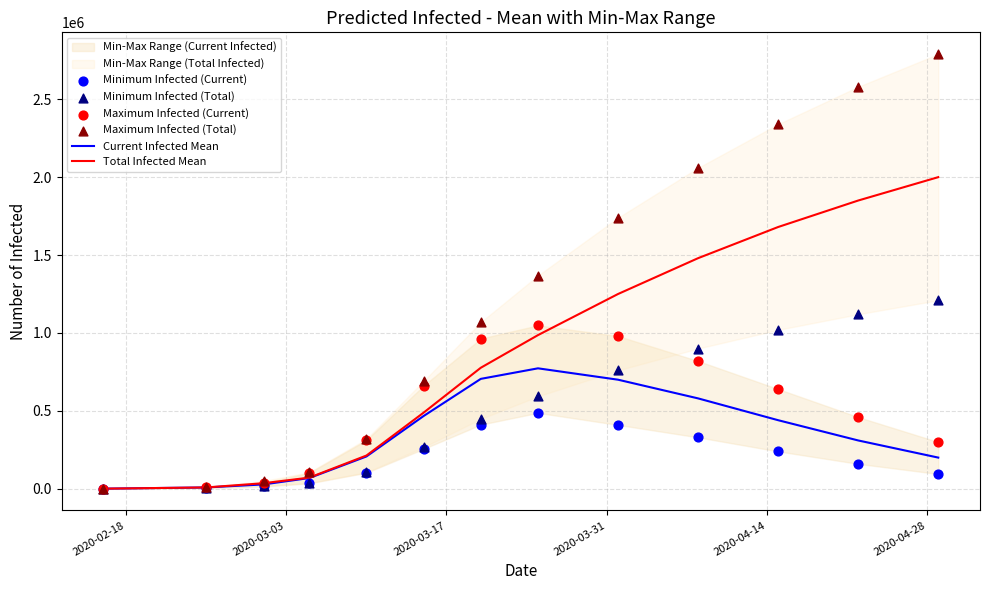

Which series has the largest Y range (max minus min)?

Maximum Infected (Total)